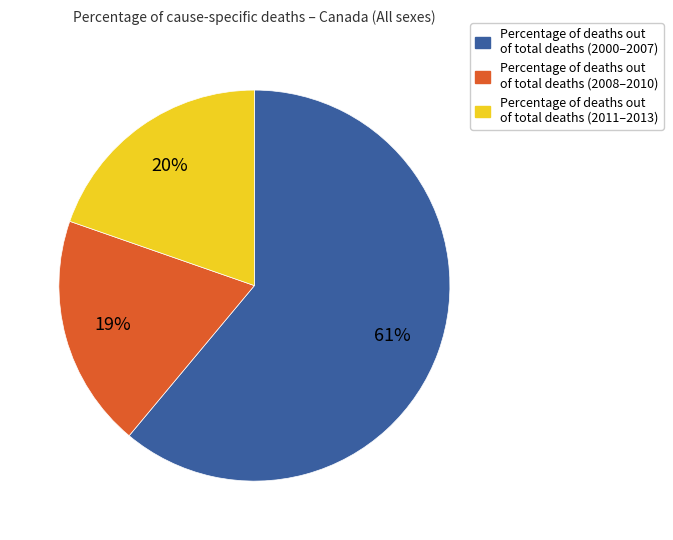

Is there any slice that represents more than half of the pie?

Yes